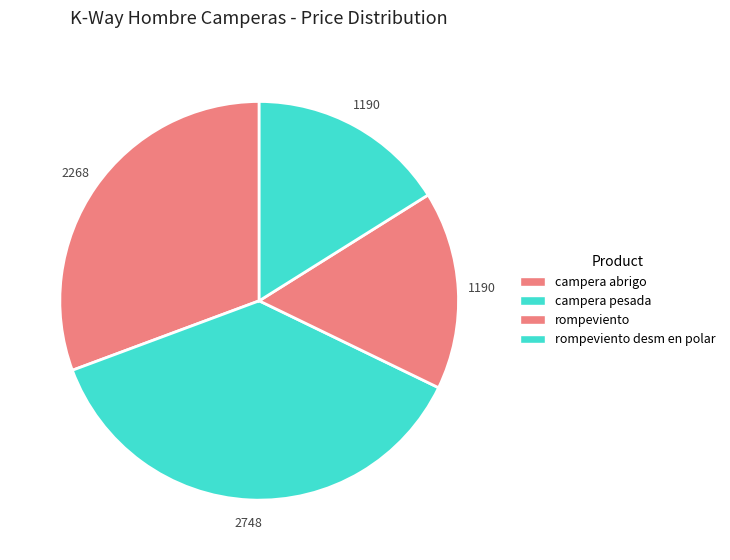

Count the number of slices in the pie.

4